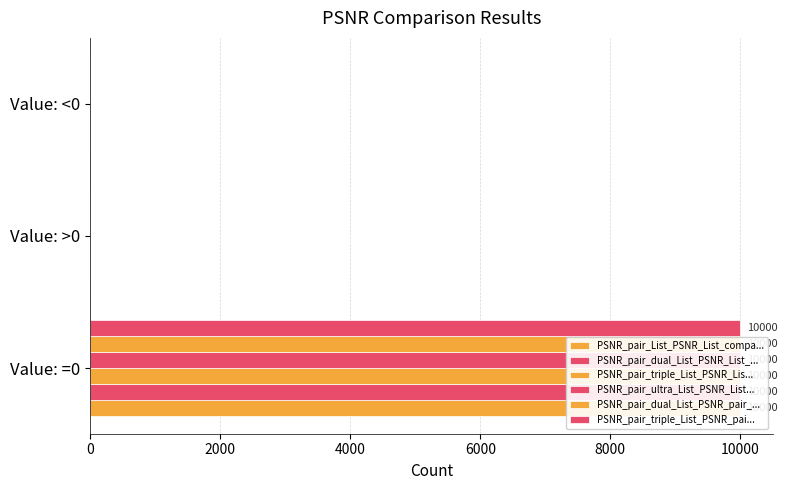

What is the average value of the PSNR_pair_dual_List_PSNR_pair_... series?

3333